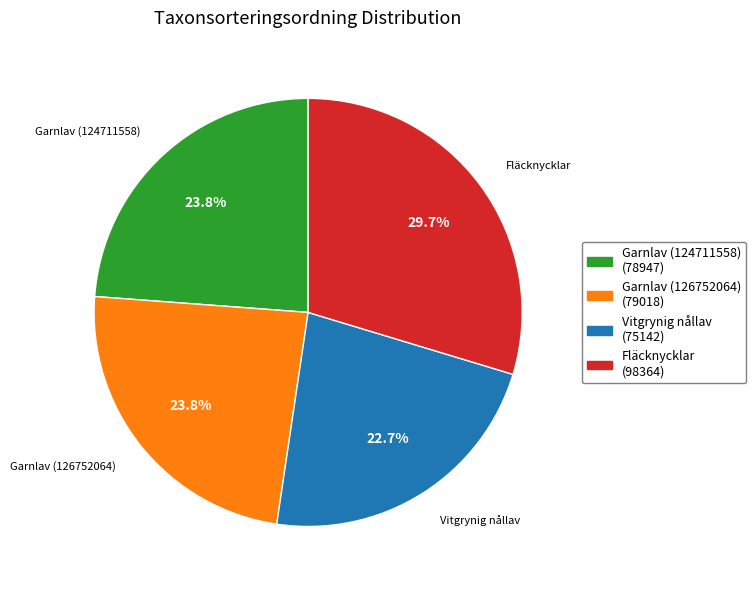

Count the number of slices in the pie.

4